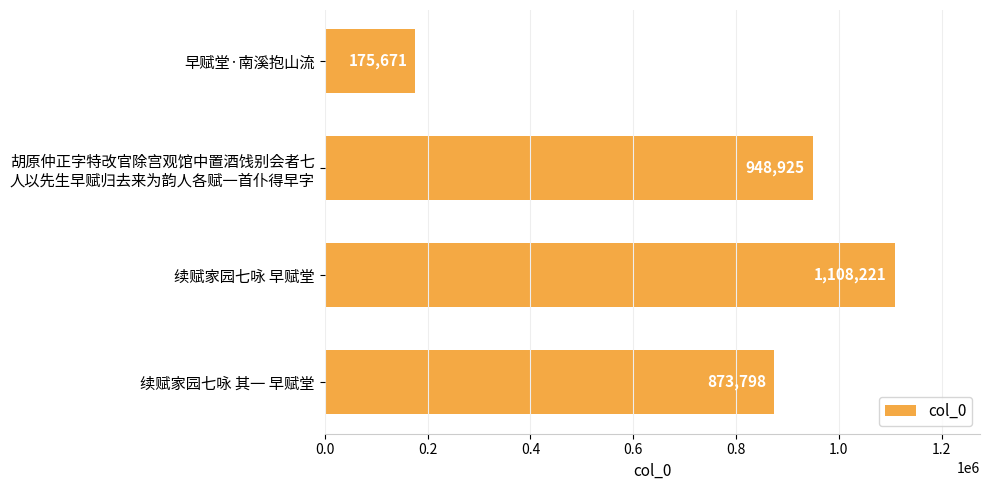

List the labels in order of value, largest first.

续赋家园七咏 早赋堂, 胡原仲正字特改官除宫观馆中置酒饯别会者七
人以先生早赋归去来为韵人各赋一首仆得早字, 续赋家园七咏 其一 早赋堂, 早赋堂·南溪抱山流